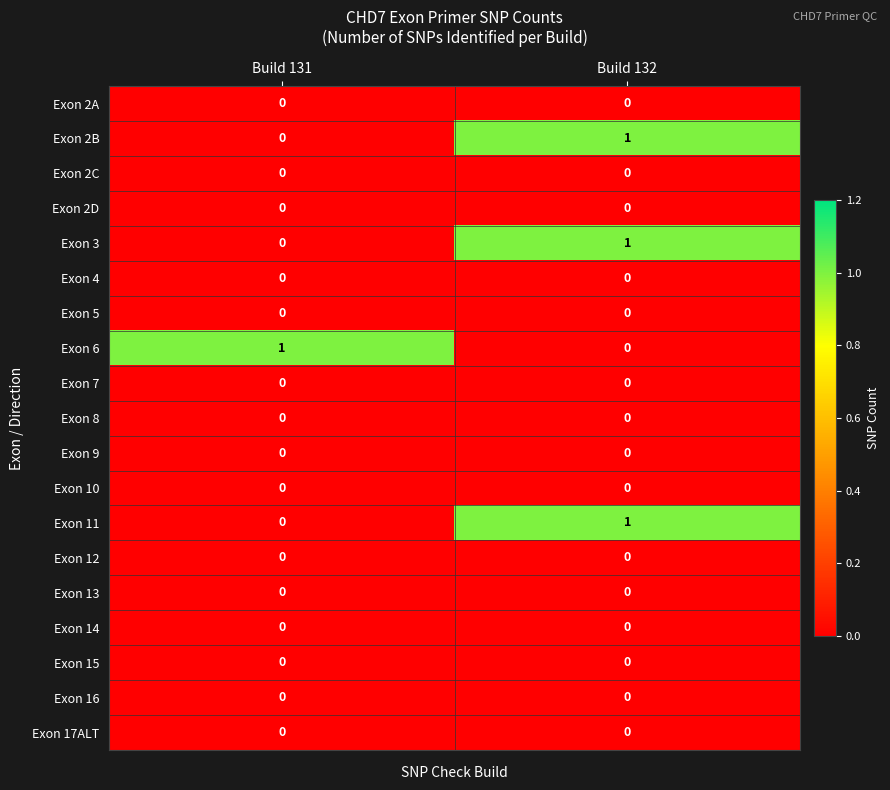

At which category is the sum across all series the highest?

Build 132